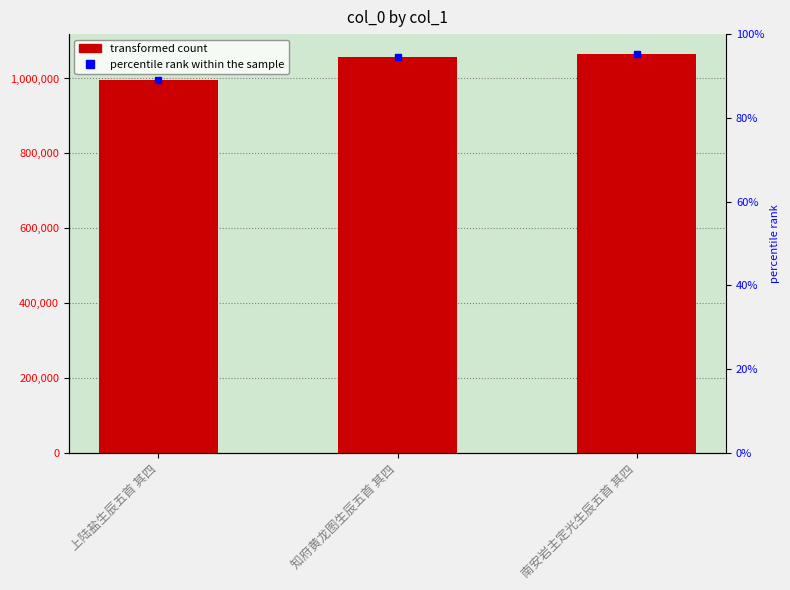

Reading left to right, list all the values displayed in this chart.

994603	1057747	1065164